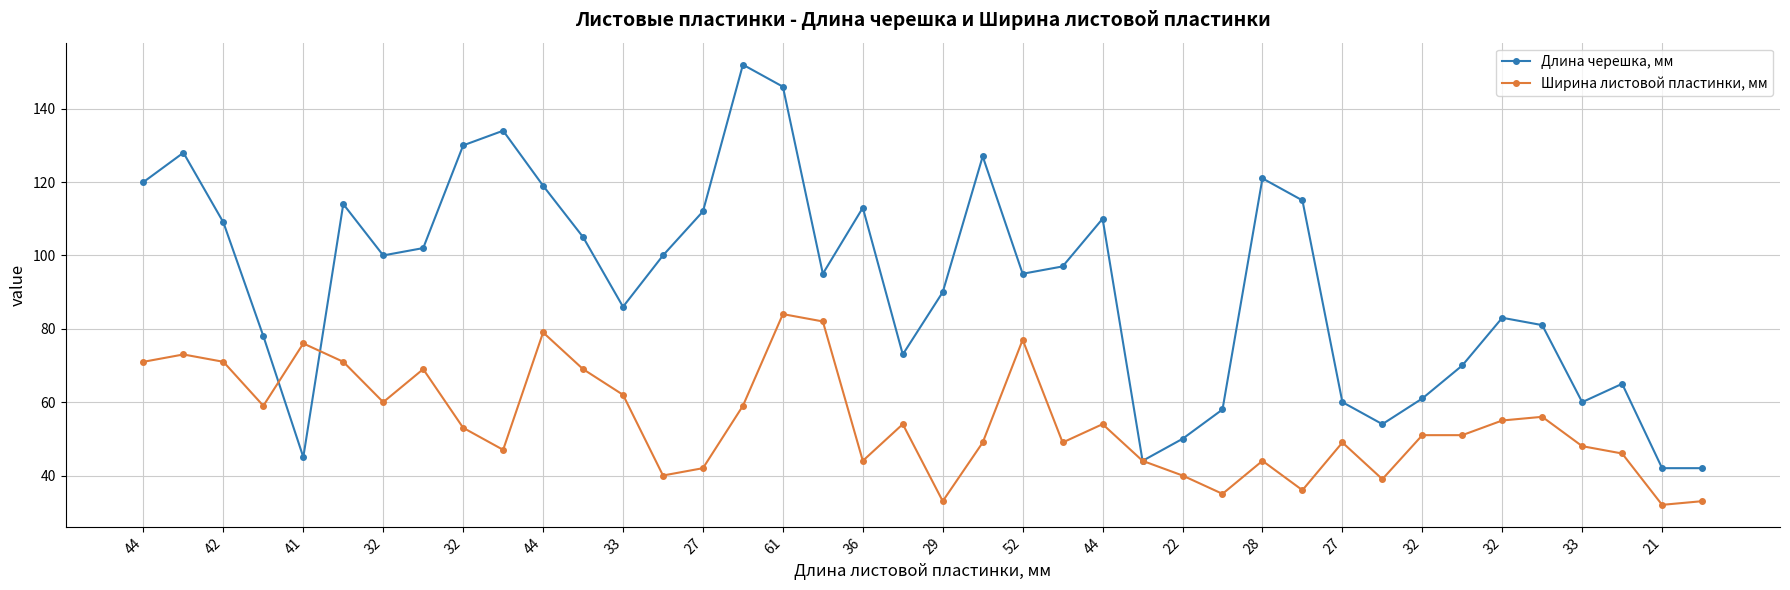

True or false: Длина черешка, мм has more than 0 interior local peaks.

True